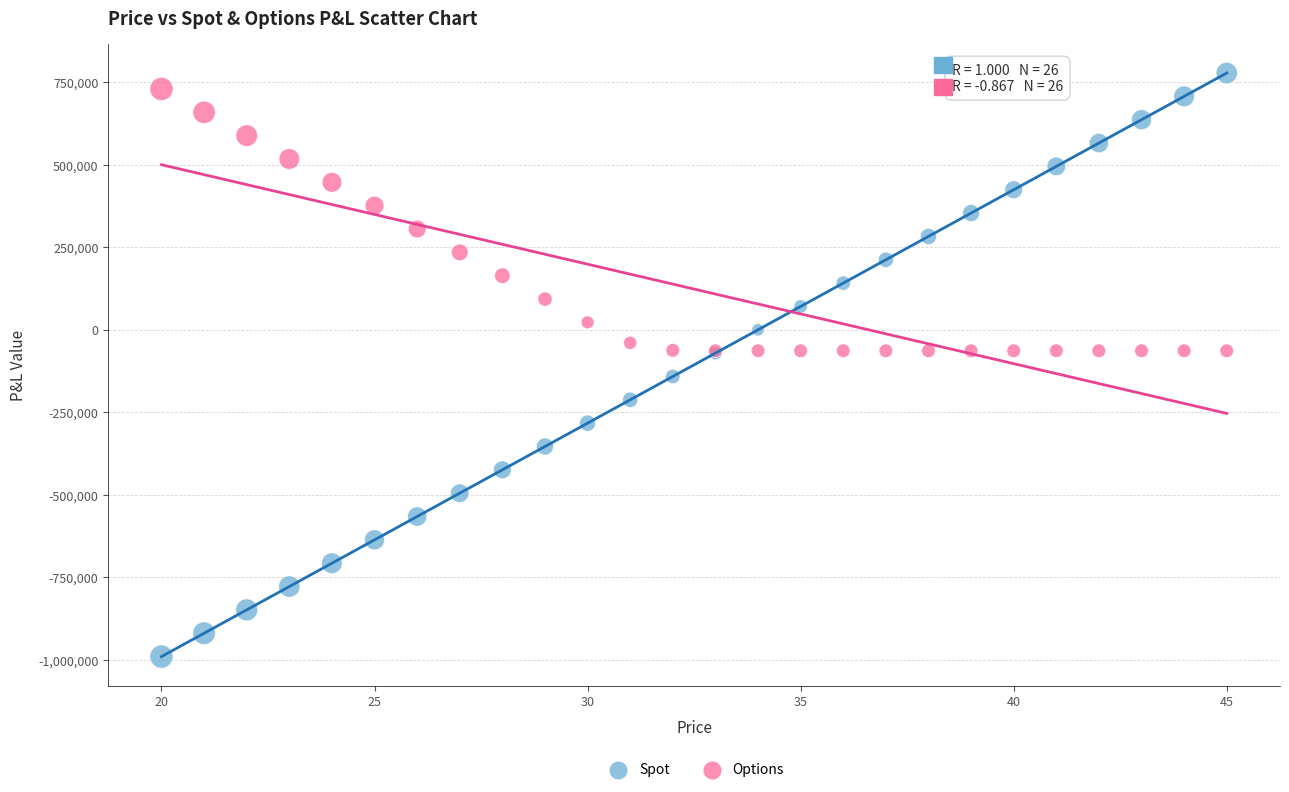

Which series reaches the minimum Y coordinate?

Spot